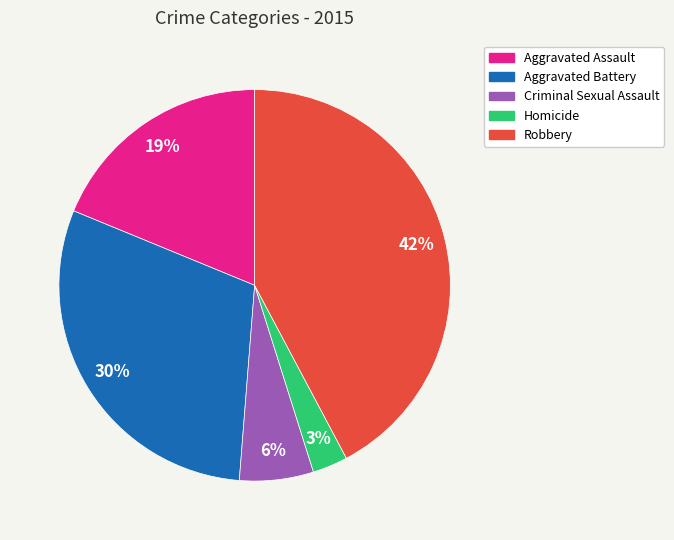

Approximately how many times larger is the value at Homicide compared to Aggravated Assault?

0.2